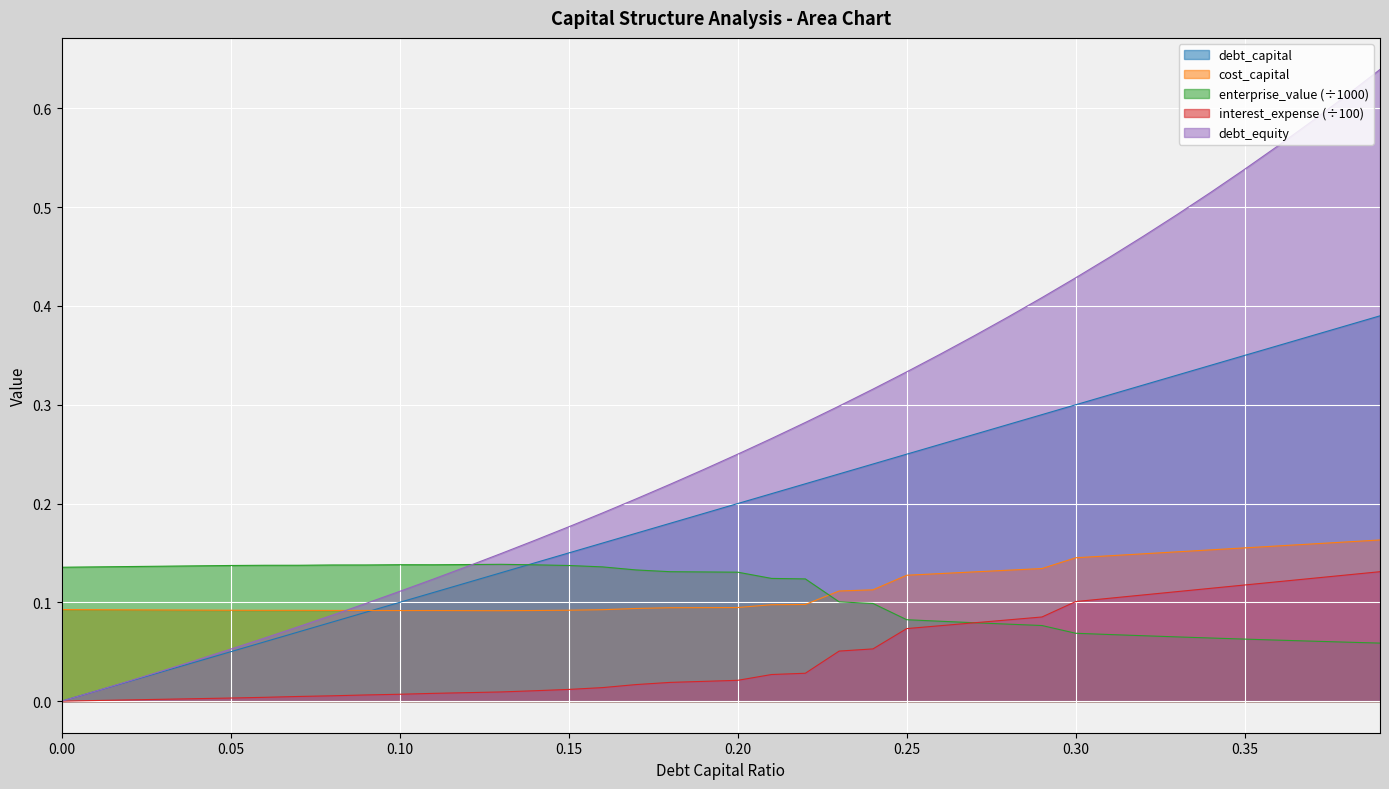

What is the value of the cost_capital point at the 8th from the left?

0.1